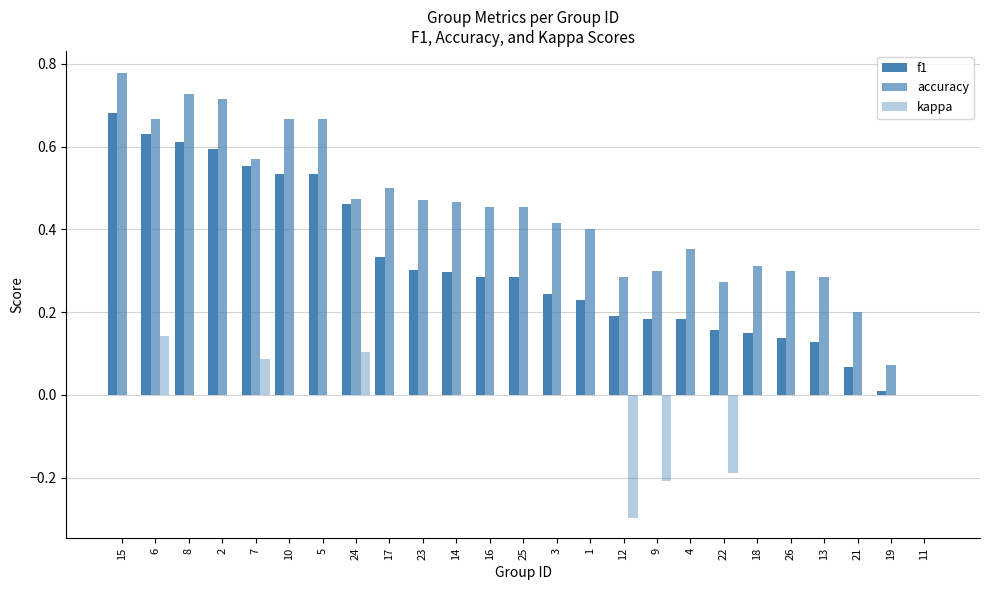

How many values in the accuracy series exceed 0?

24